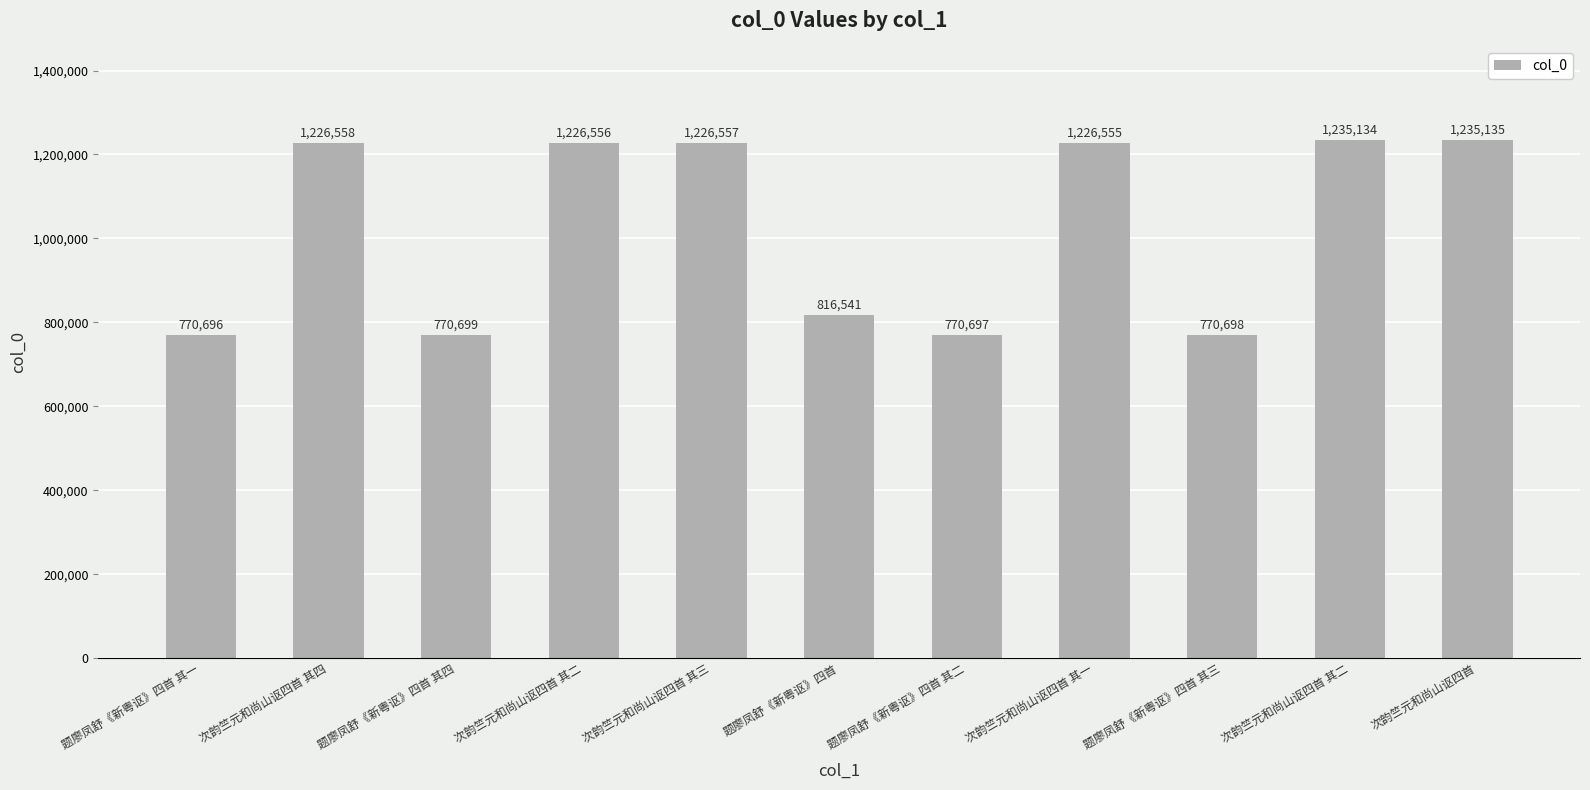

How many bars are there in total?

11